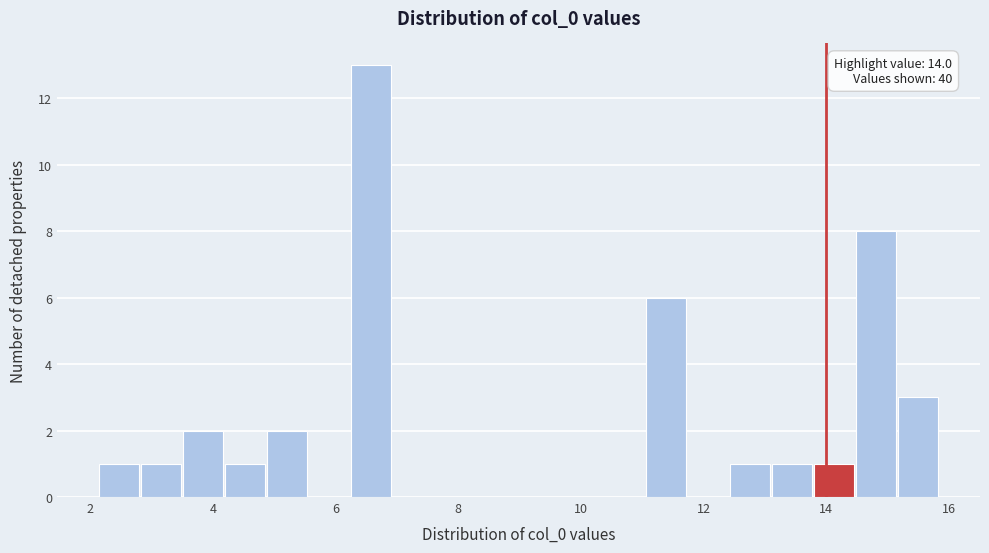

Around what value on the x-axis is the tallest bar? Give the approximate position of its centre, as read against the axis.

6.6